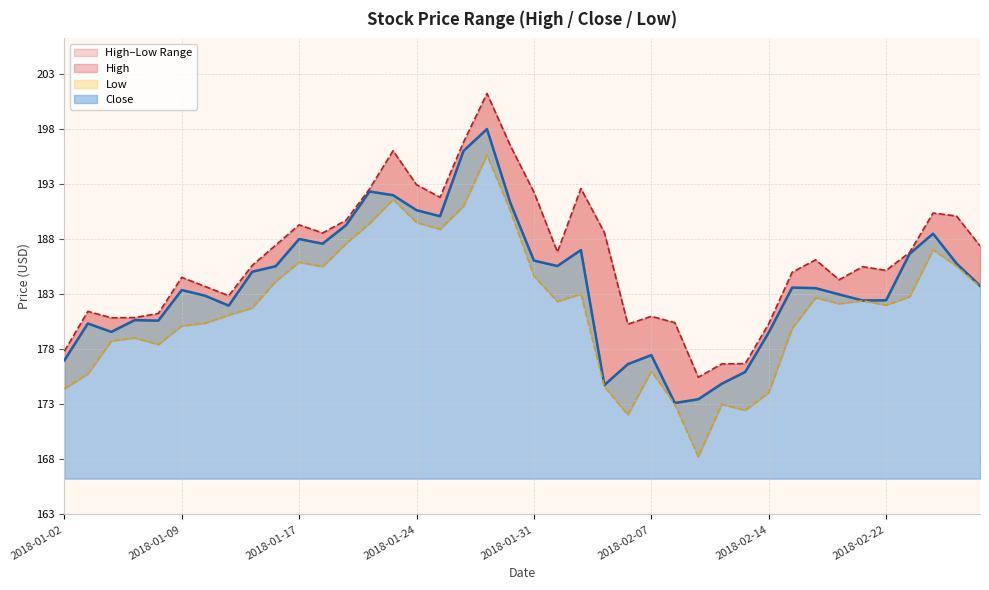

True or false: Close has more than 0 interior local peaks.

True